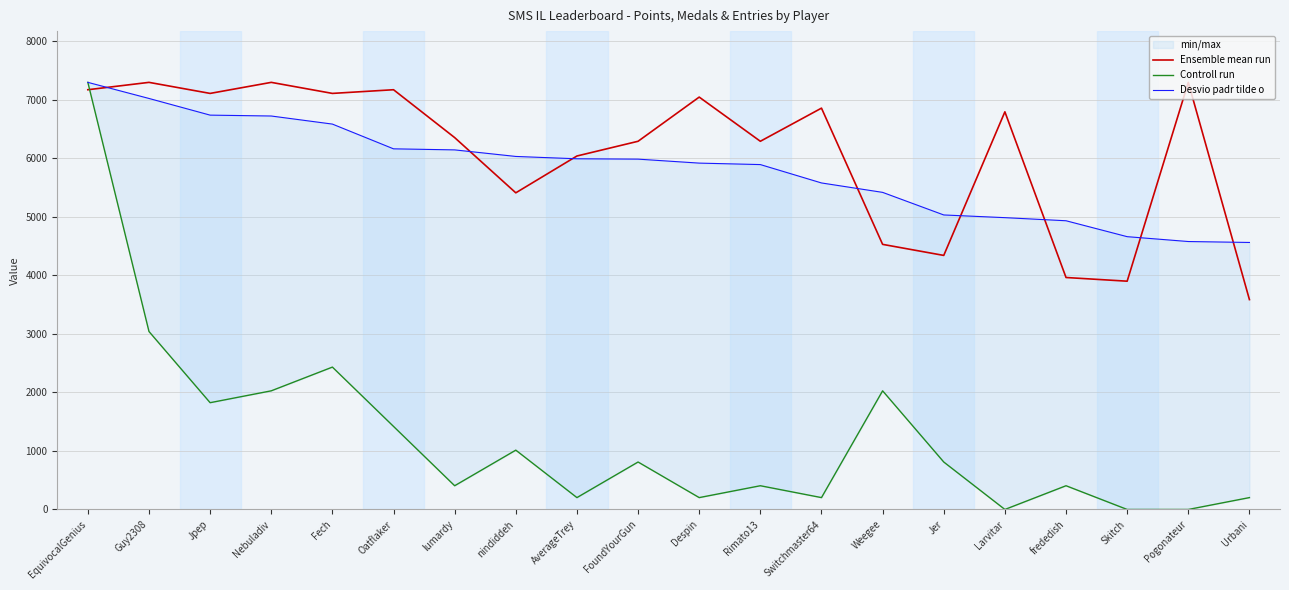

What is the difference between the second highest and second lowest values in the Desvio padr tilde o series?

2445.0